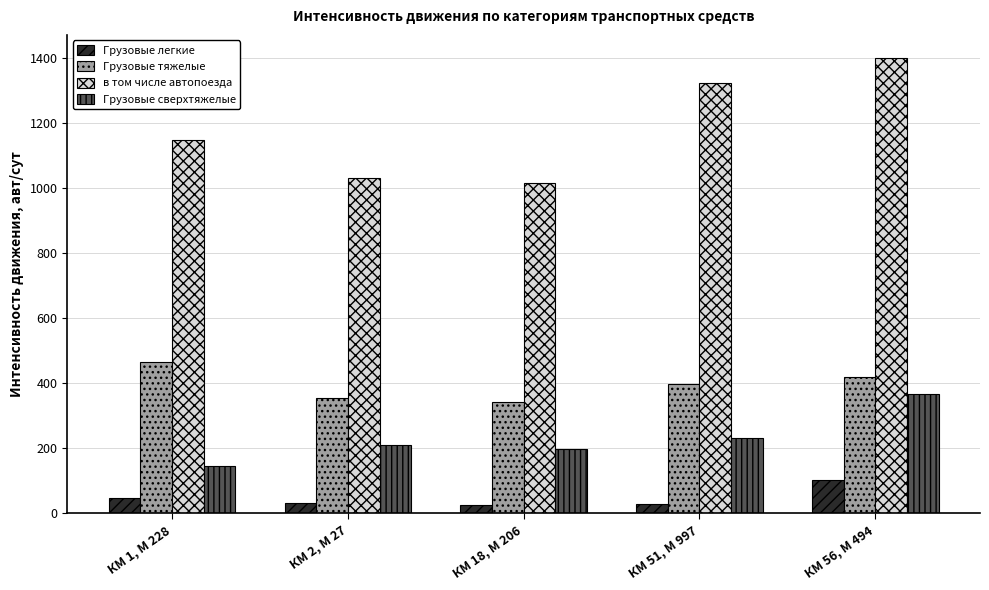

Is the value of Грузовые тяжелые at КМ 1, М 228 greater than the value of Грузовые сверхтяжелые at КМ 18, М 206?

Yes